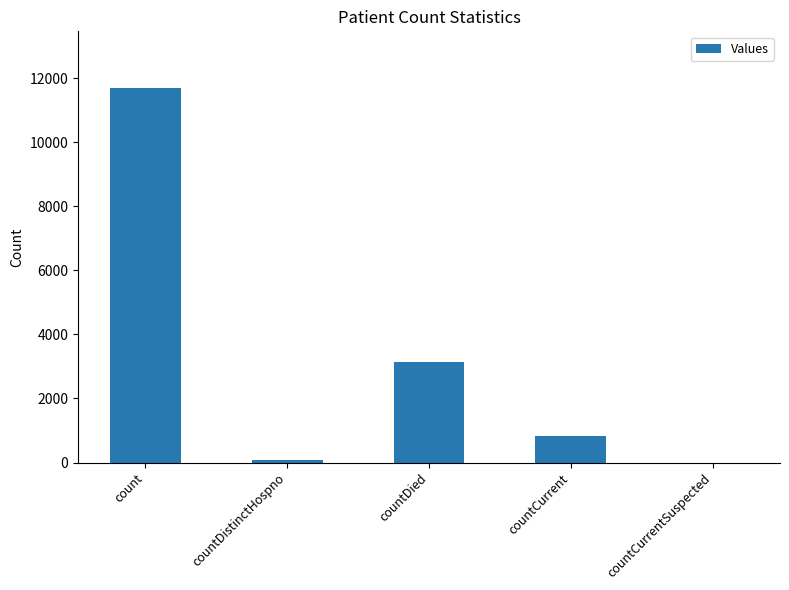

What is the sum of all values?

15748